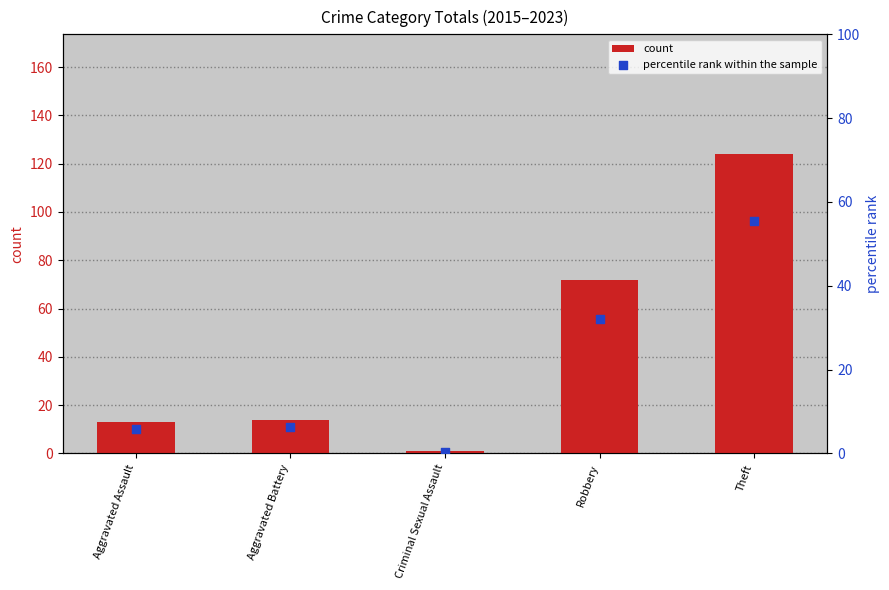

Which series reaches the minimum Y coordinate?

percentile rank within the sample